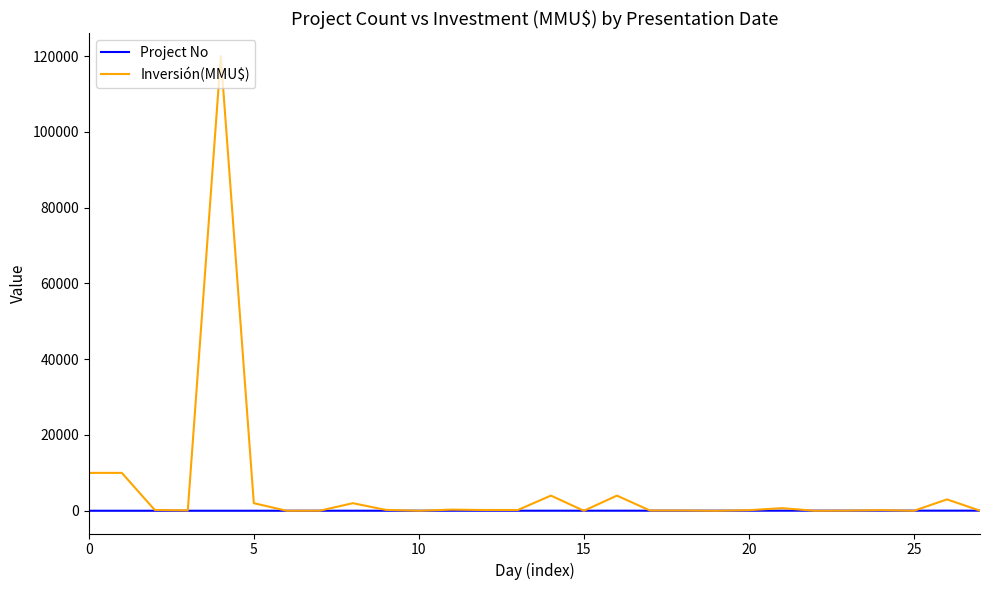

How many lines are shown in the chart?

2